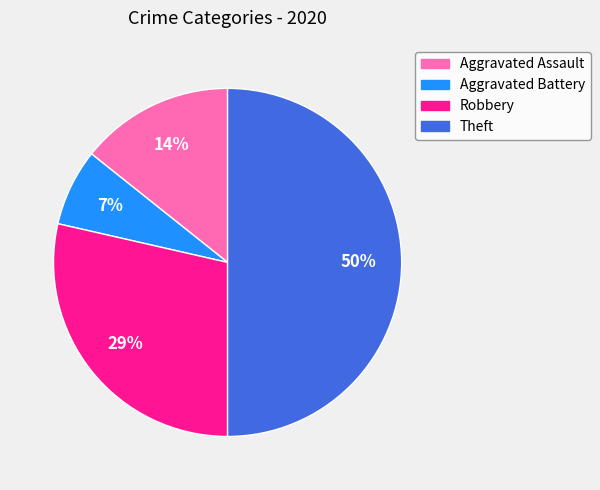

The Aggravated Battery slice represents 14% of the pie. True or false?

False